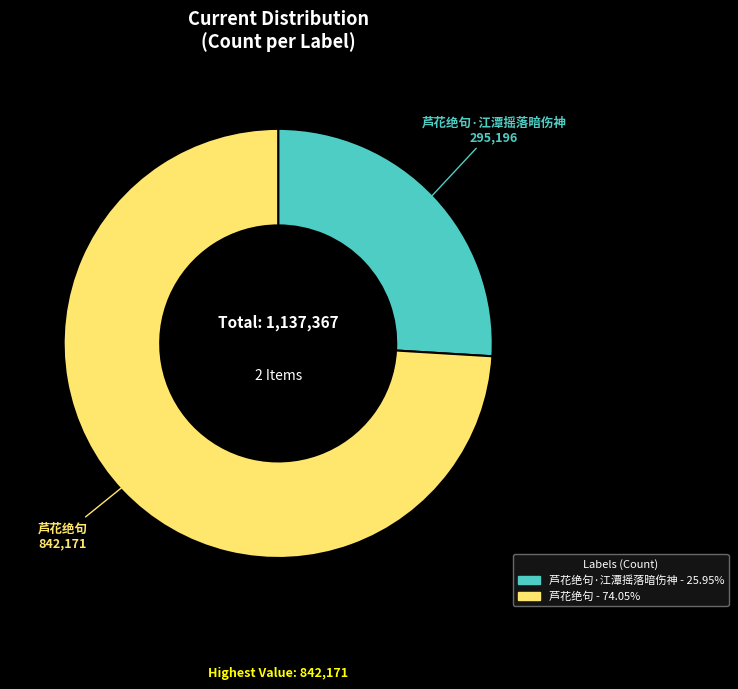

Is it true that 芦花绝句·江潭摇落暗伤神 is 26% of the pie?

True